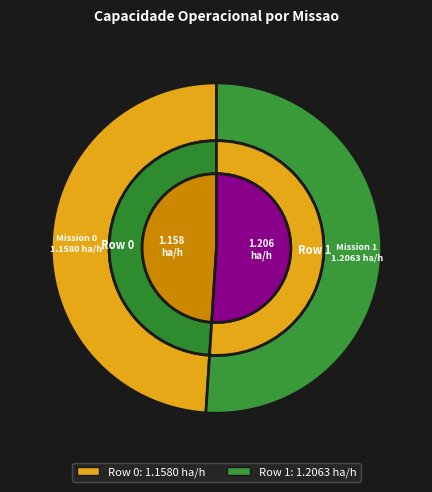

The Row 0 slice represents 49% of the pie. True or false?

True